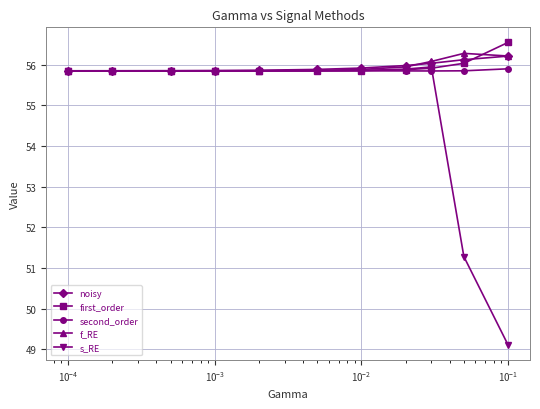

Which series has the largest range (max minus min)?

s_RE